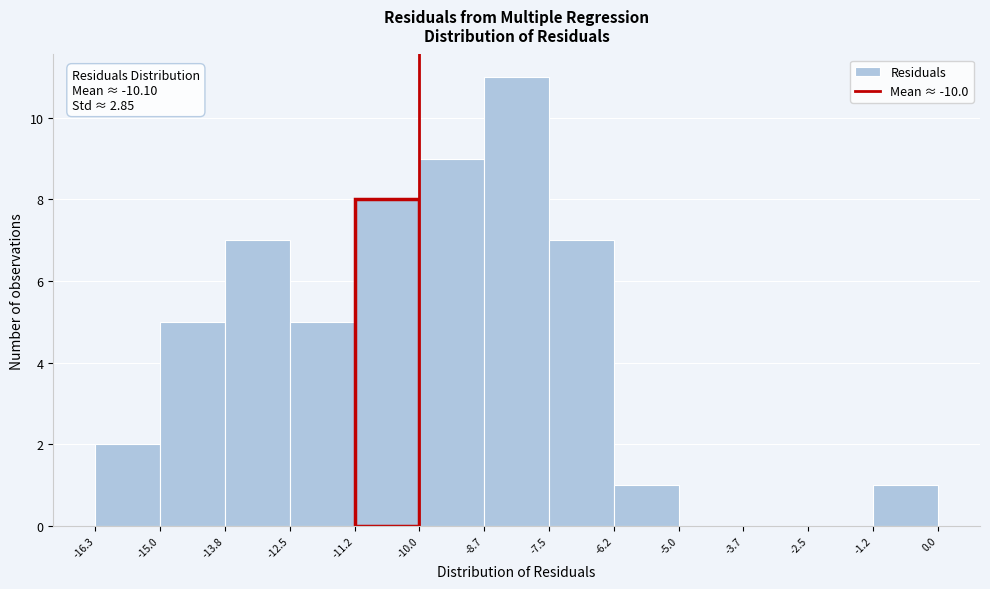

Over which range of the x-axis is the bar tallest?

-8.7 to -7.5